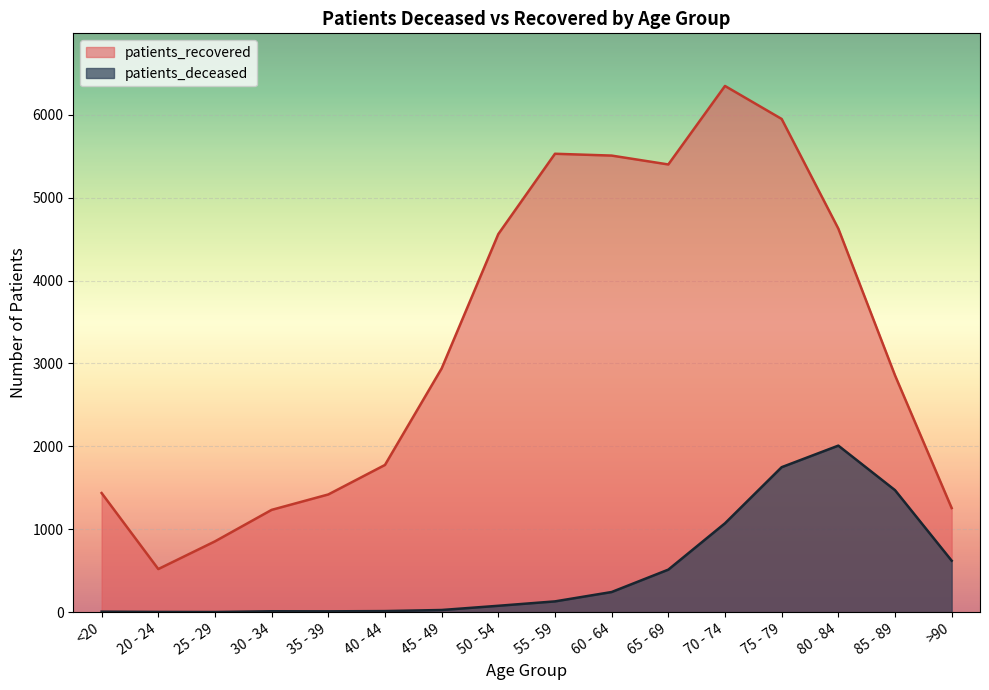

Reading left to right, transcribe all the data shown in this chart.

patients_deceased: 6	3	2	11	10	13	26	77	130	243	513	1072	1749	2009	1472	621
patients_recovered: 1437	520	854	1234	1420	1776	2940	4561	5530	5508	5401	6348	5950	4627	2857	1256